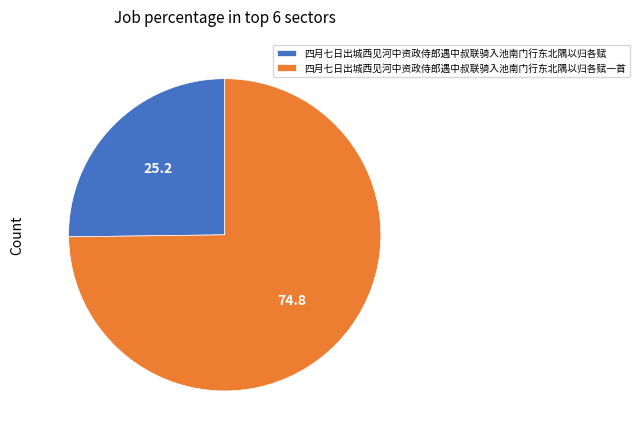

Combined, do 四月七日出城西见河中资政侍郎遇中叔联骑入池南门行东北隅以归各赋 and 四月七日出城西见河中资政侍郎遇中叔联骑入池南门行东北隅以归各赋一首 account for over 50%?

Yes